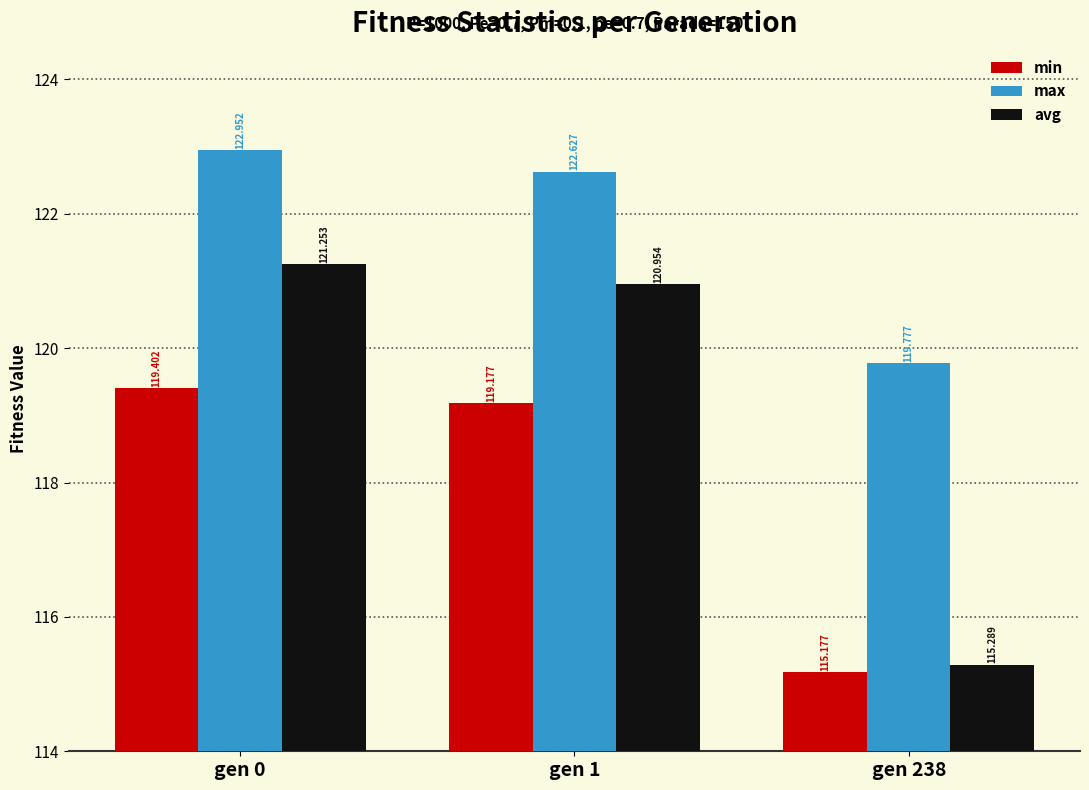

Is the value of avg at gen 0 greater than the value of max at gen 238?

Yes